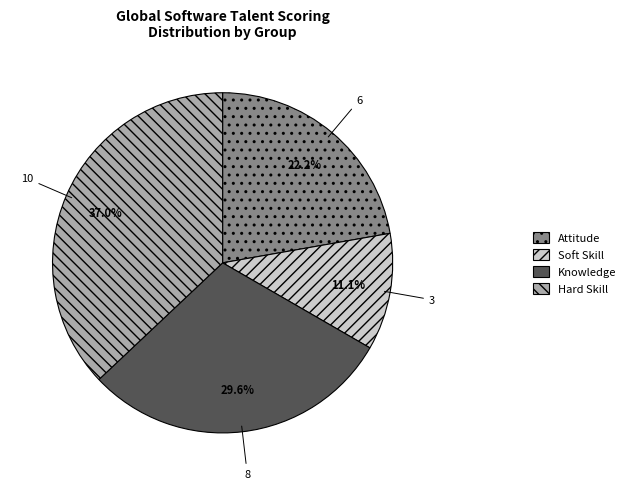

Which has a higher value, Hard Skill or Knowledge?

Hard Skill